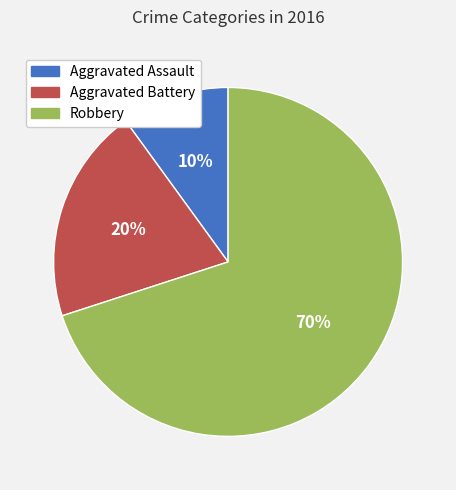

To the nearest percent, what is the difference between the largest and smallest slice percentages?

60%